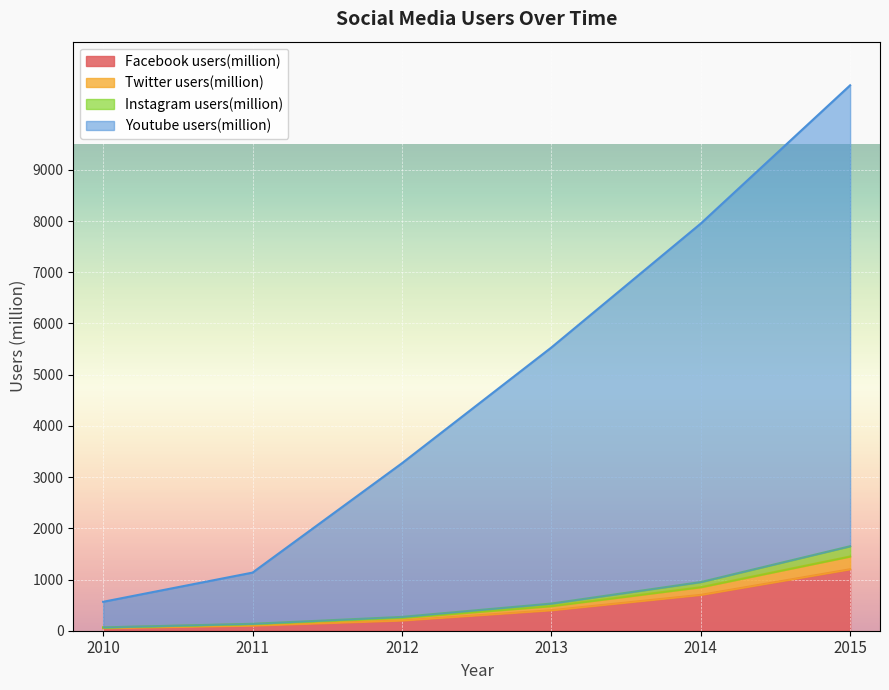

Which category has the highest value in the Facebook users(million) series?

2015